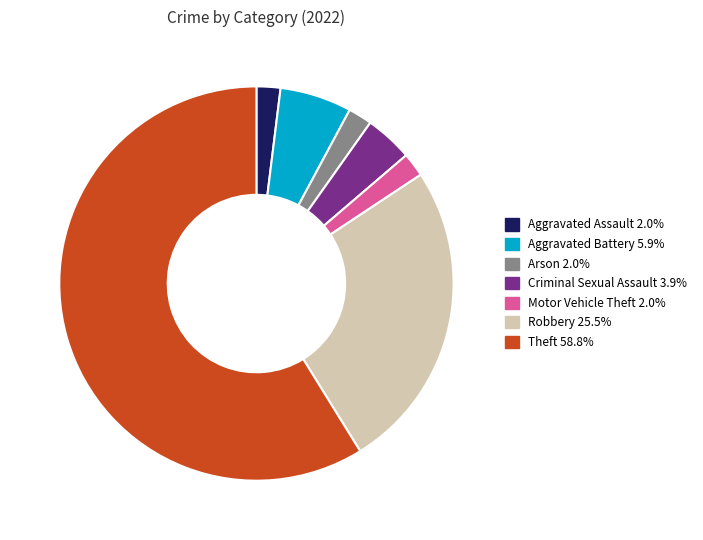

Is there a majority slice in this chart?

Yes